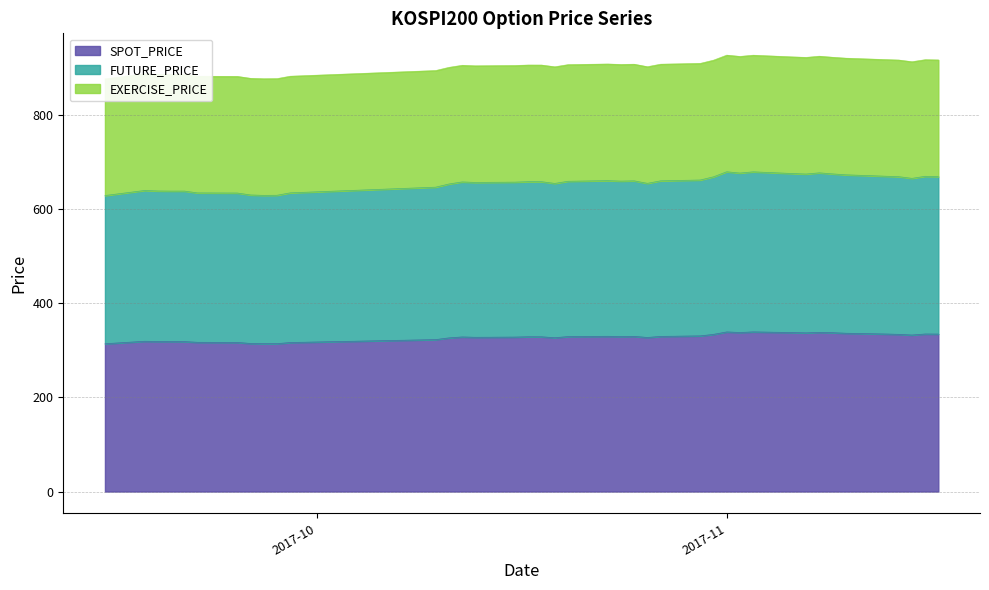

The FUTURE_PRICE series shows 146.2 at 2017-09-26. True or false?

False